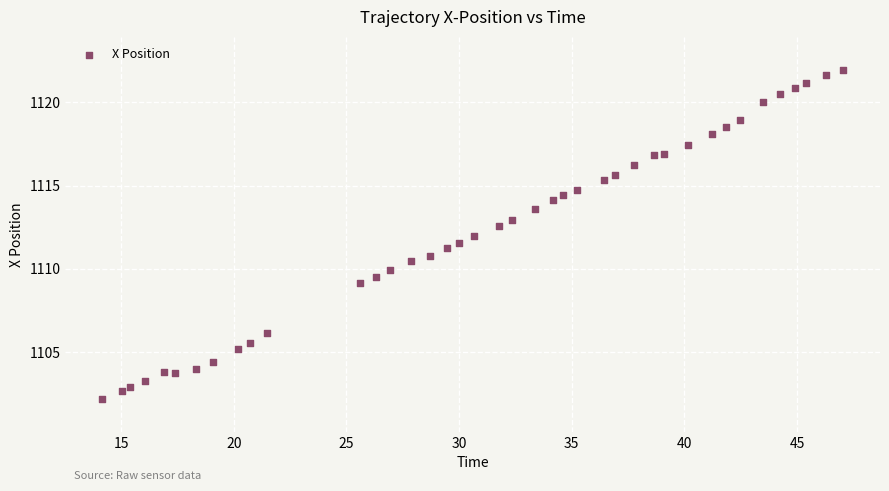

What is the range of X values (max minus min)?

32.9